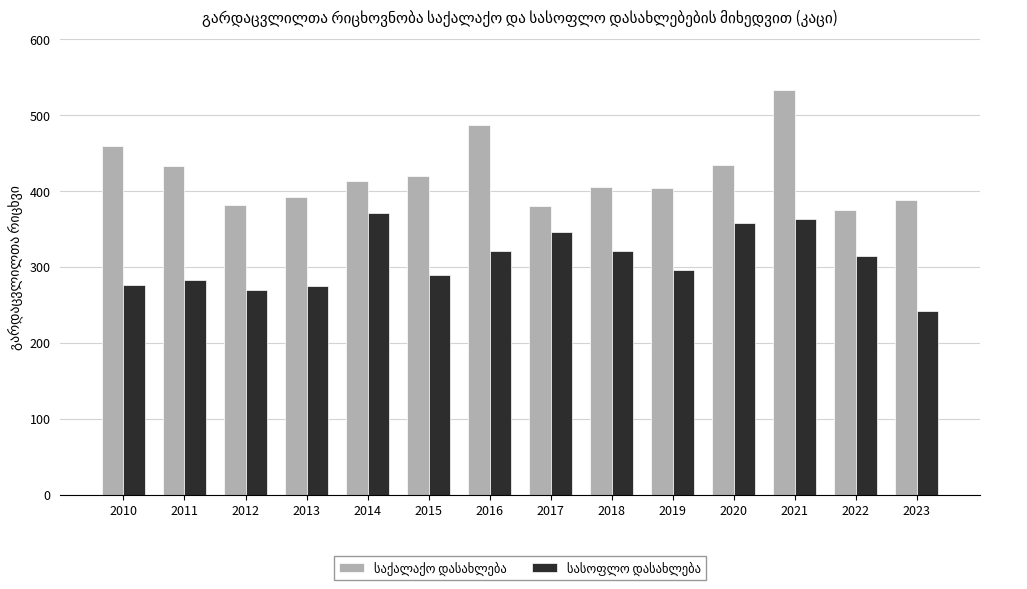

Count the number of categories in the chart.

14